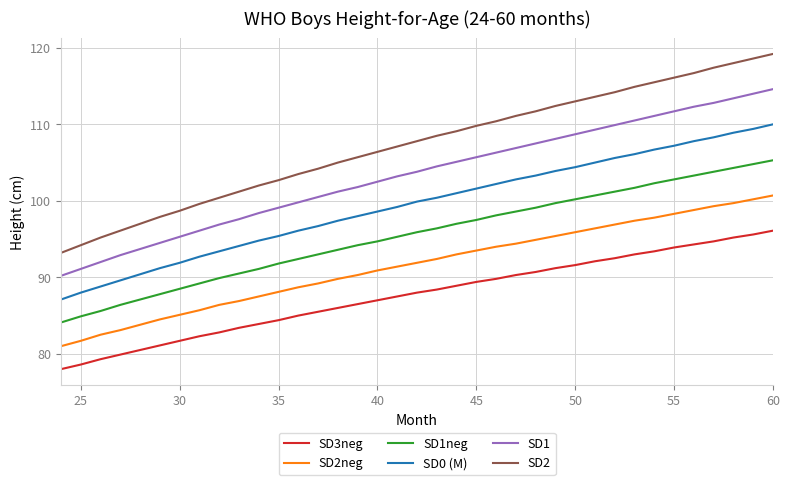

True or false: SD2neg and SD3neg intersect in this chart.

False